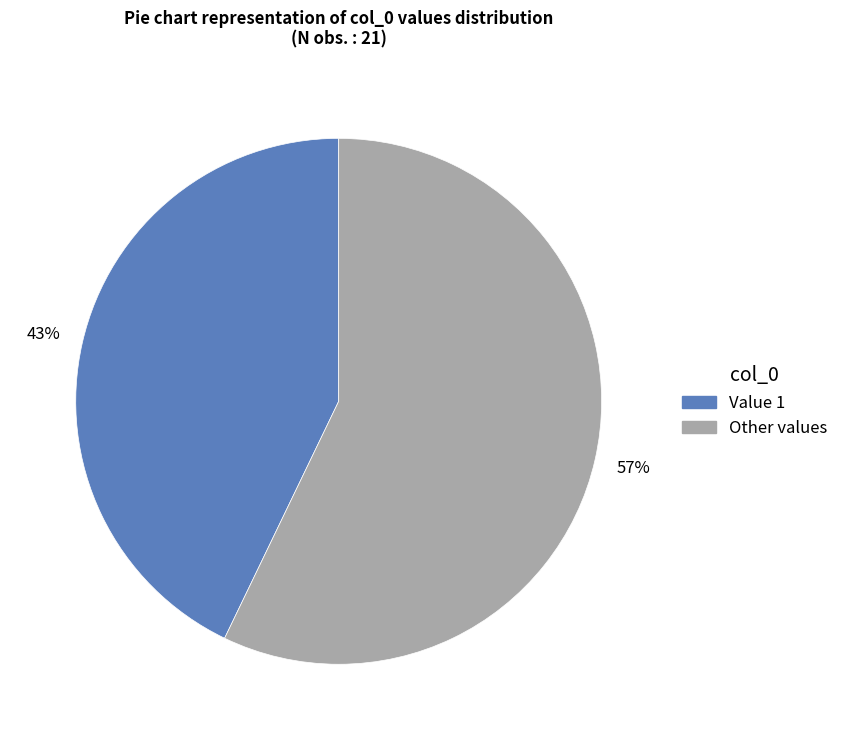

How many segments does this pie chart have?

2